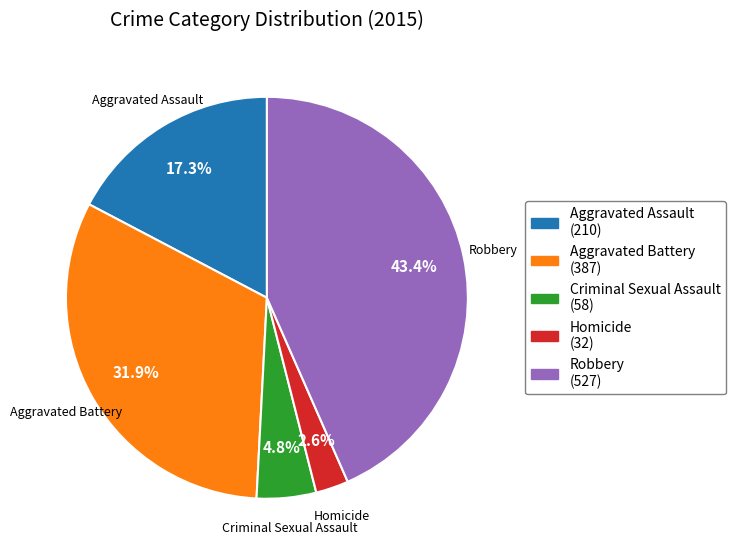

Which has a higher value, Aggravated Battery or Aggravated Assault?

Aggravated Battery